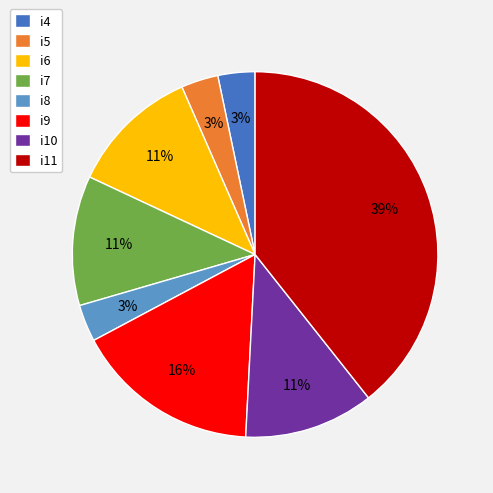

Which slice is the largest?

i11